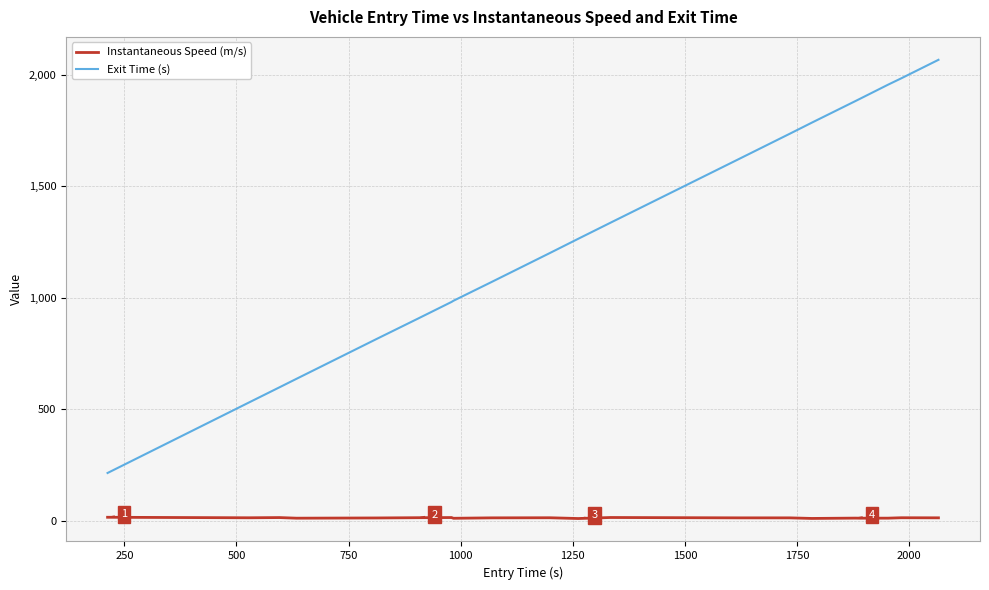

List the series in order of their overall mean, lowest first.

Instantaneous Speed (m/s), Exit Time (s)